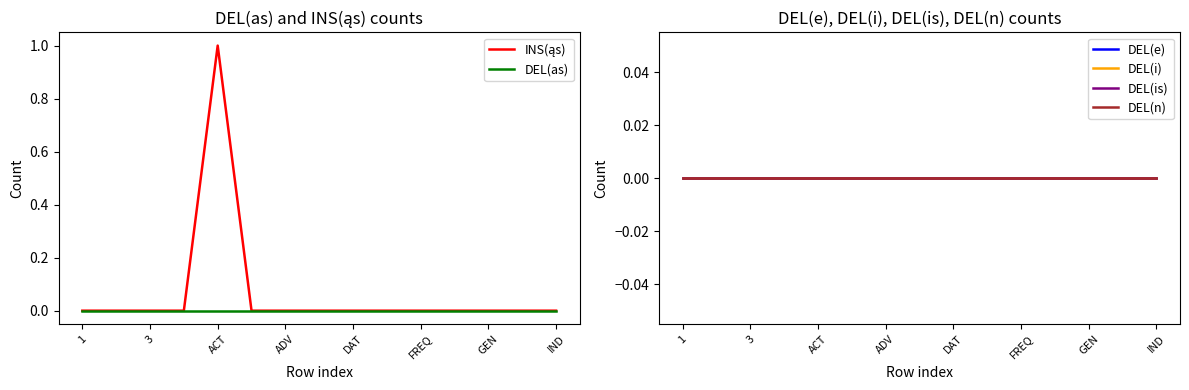

The value of DEL(n) at IND is 0. True or false?

True